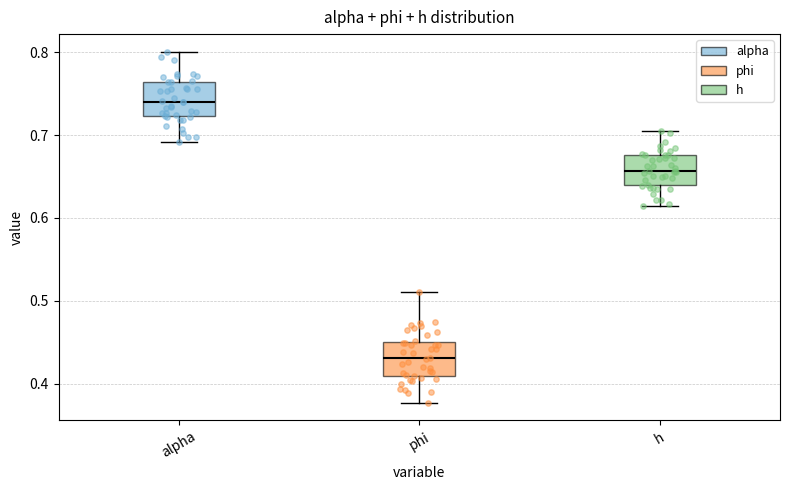

Which box has the highest median line?

alpha